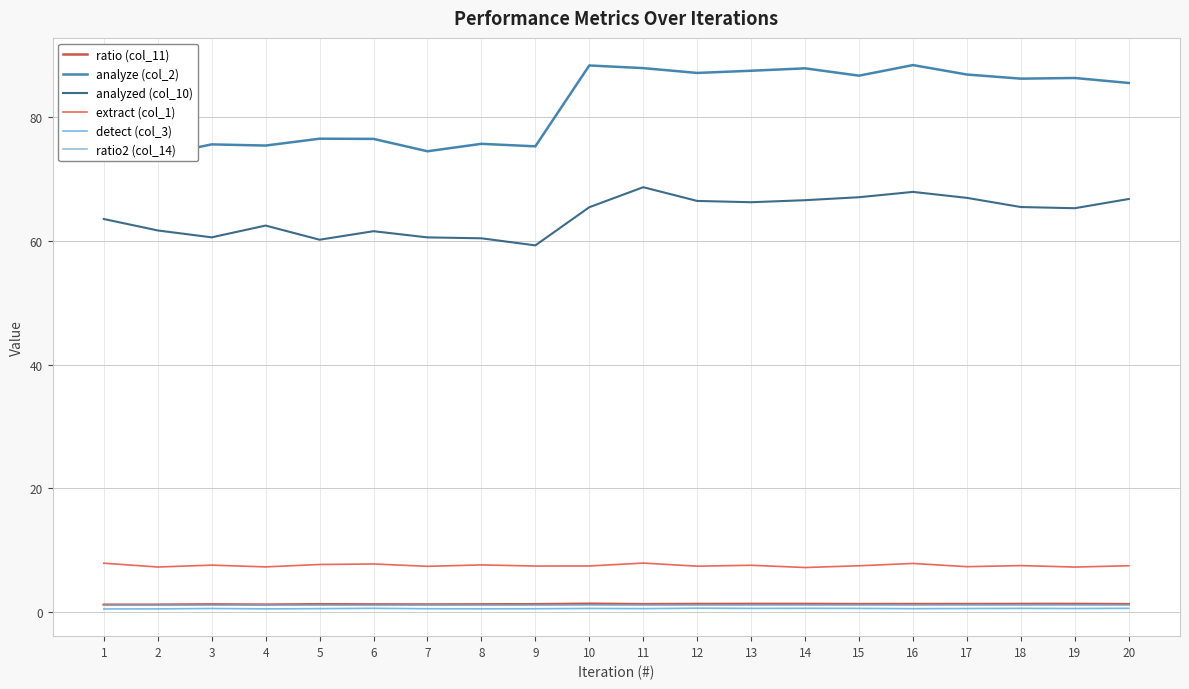

True or false: ratio (col_11) and detect (col_3) intersect in this chart.

False